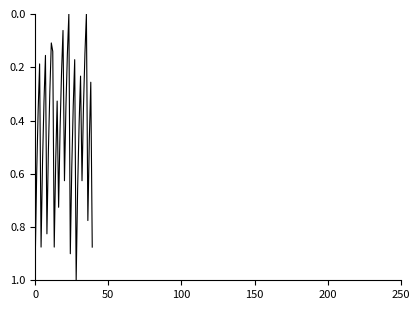

What is the difference between the maximum and minimum values?

1.0